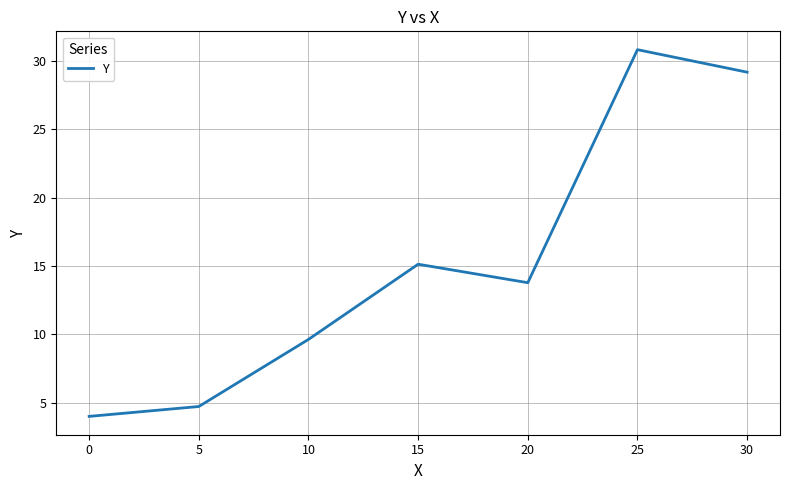

Where does the data first go above 13?

15